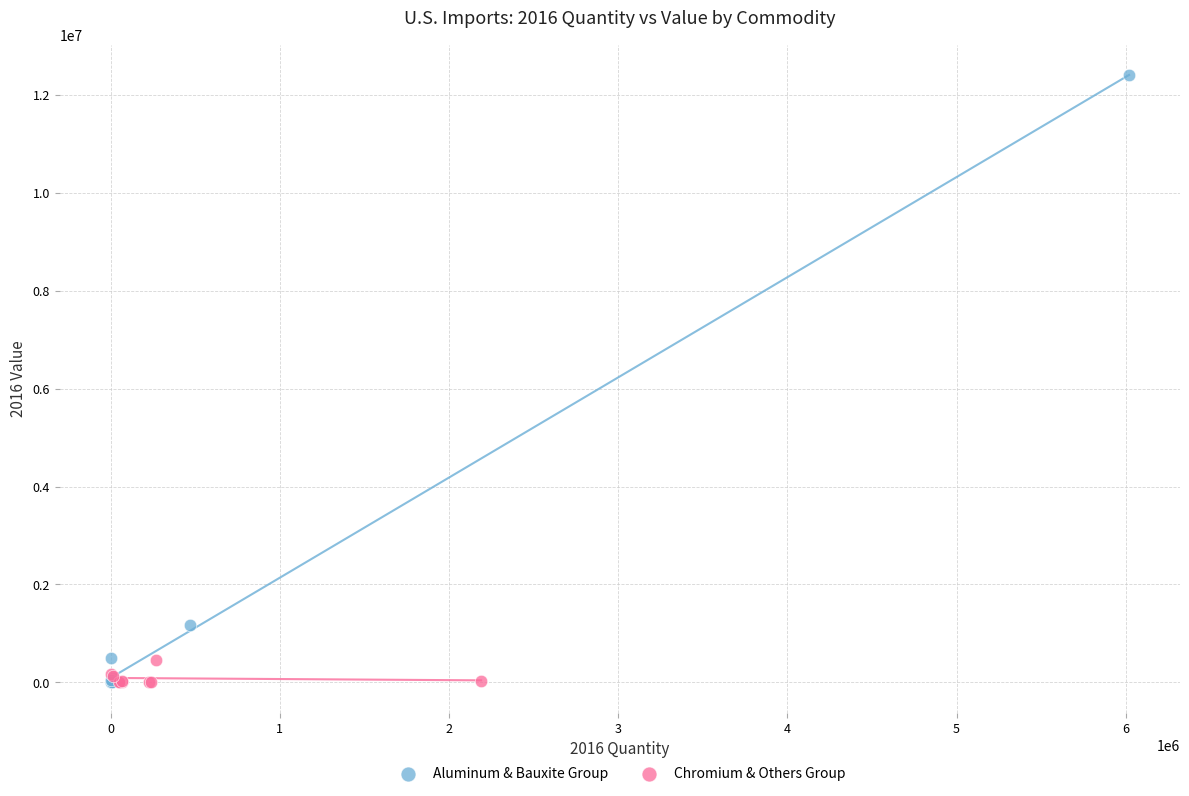

Which series has the largest Y range (max minus min)?

Aluminum & Bauxite Group